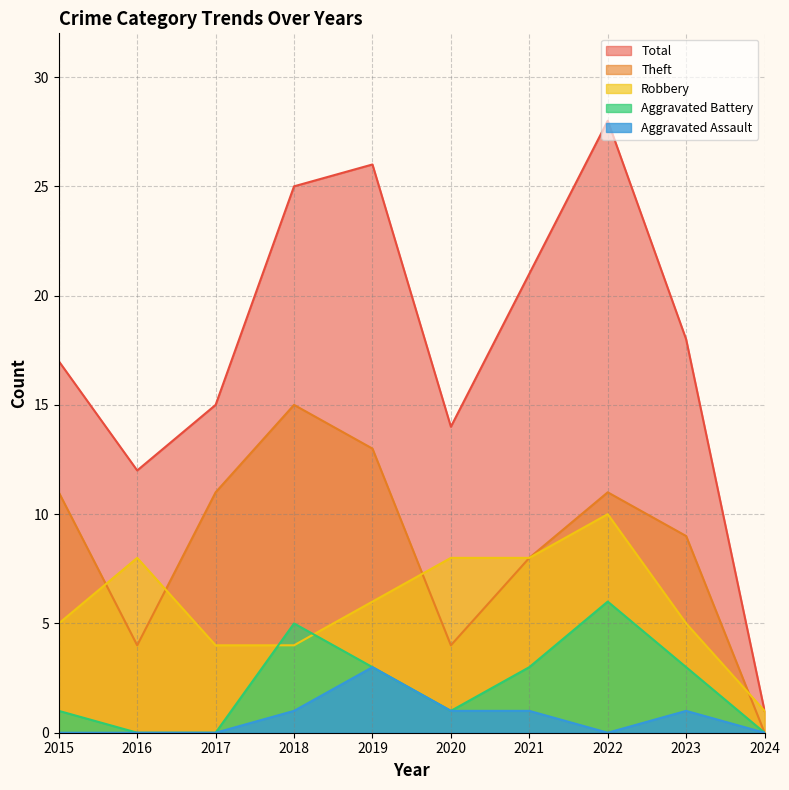

Where do Robbery and Theft first cross each other?

2015 and 2016